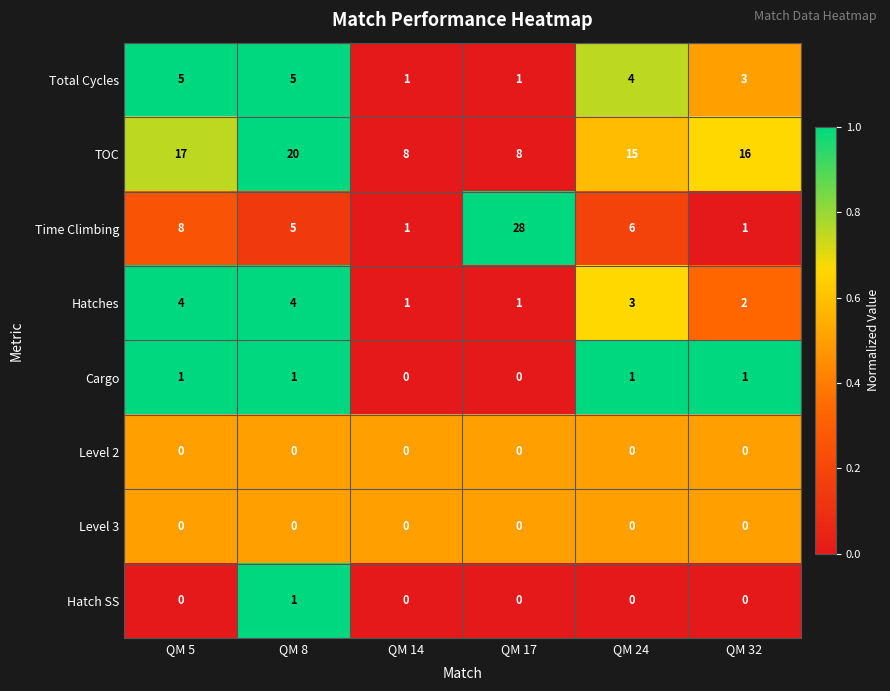

Read the TOC value at QM 5, to the nearest 10.

20